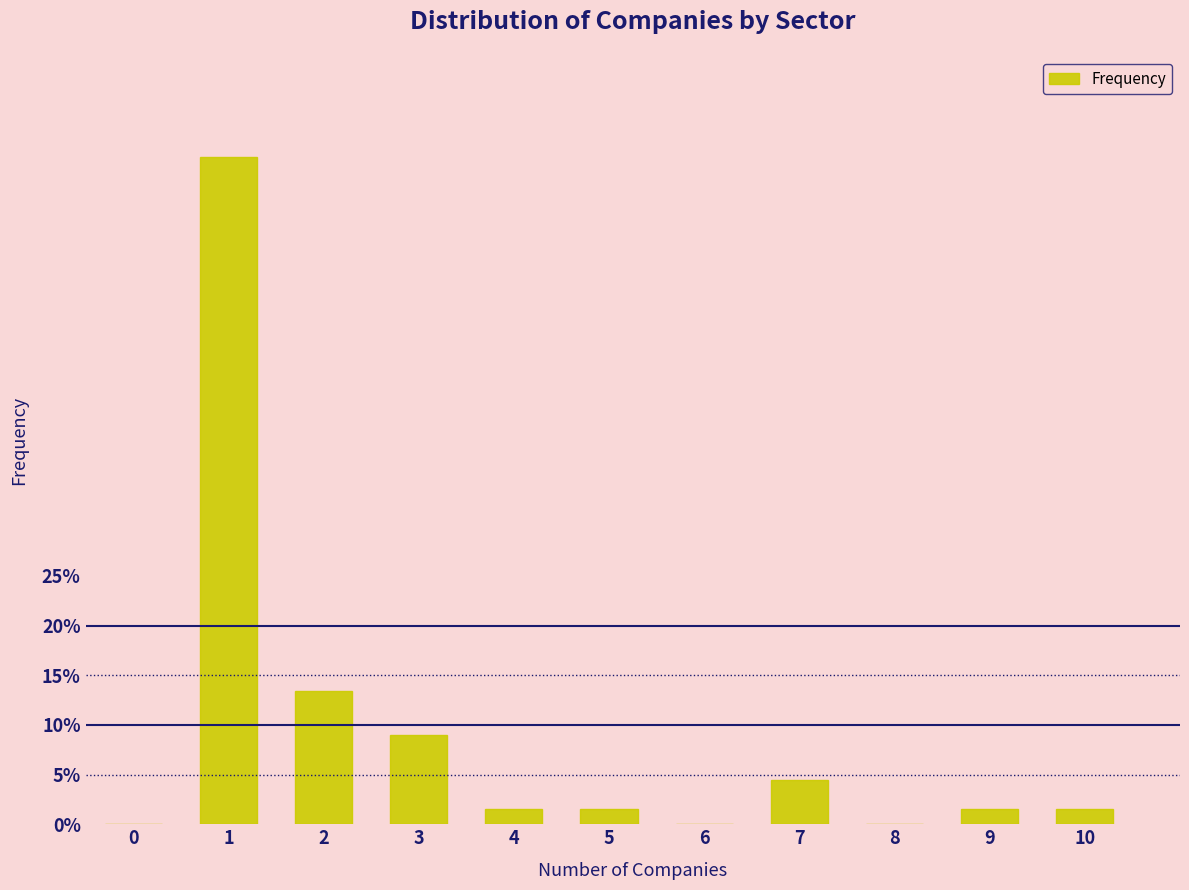

Reading left to right, extract all data points from this chart.

0=0.0	1=67.2	2=13.4	3=9.0	4=1.5	5=1.5	6=0.0	7=4.5	8=0.0	9=1.5	10=1.5